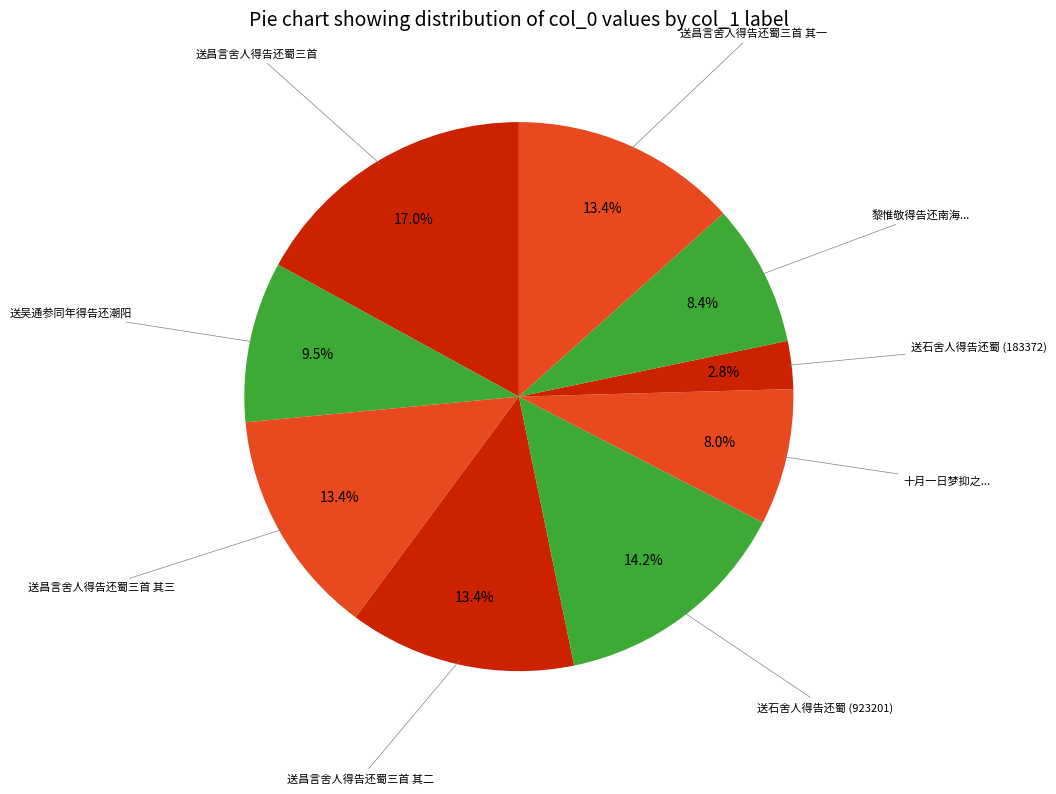

Is there a majority slice in this chart?

No